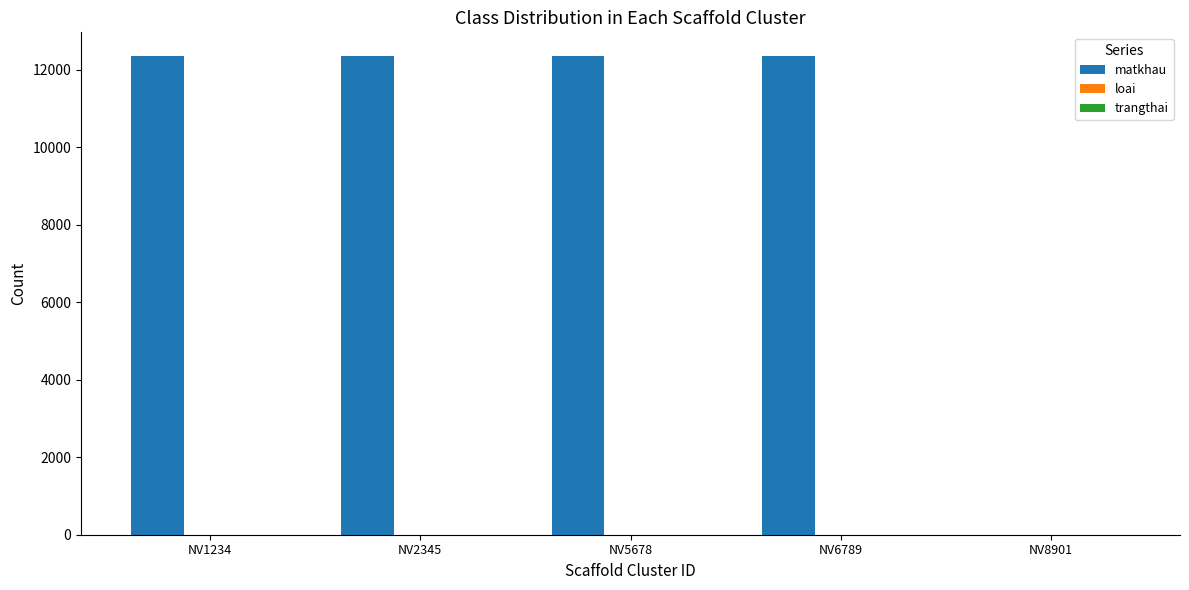

What is the greatest value displayed?

12345